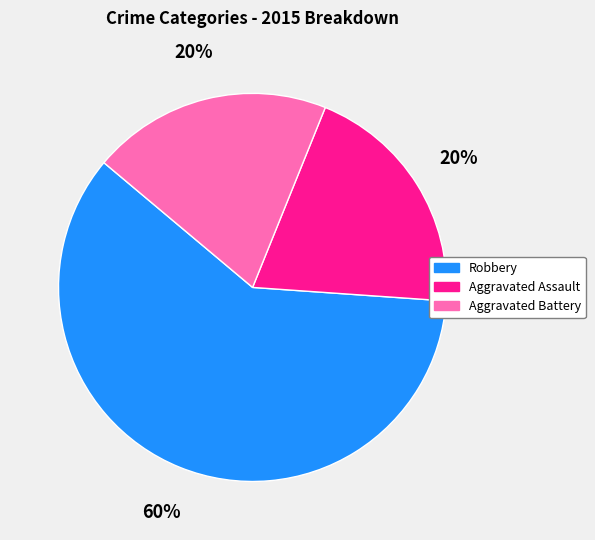

Which category has the biggest portion of the pie?

Robbery